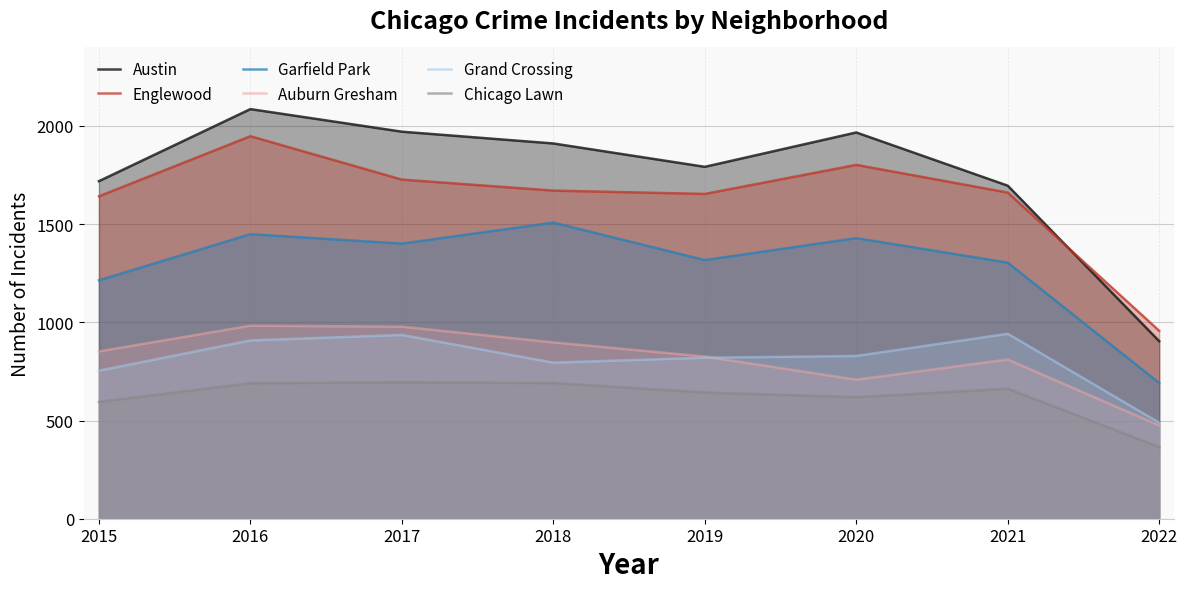

Count the number of categories in the chart.

8